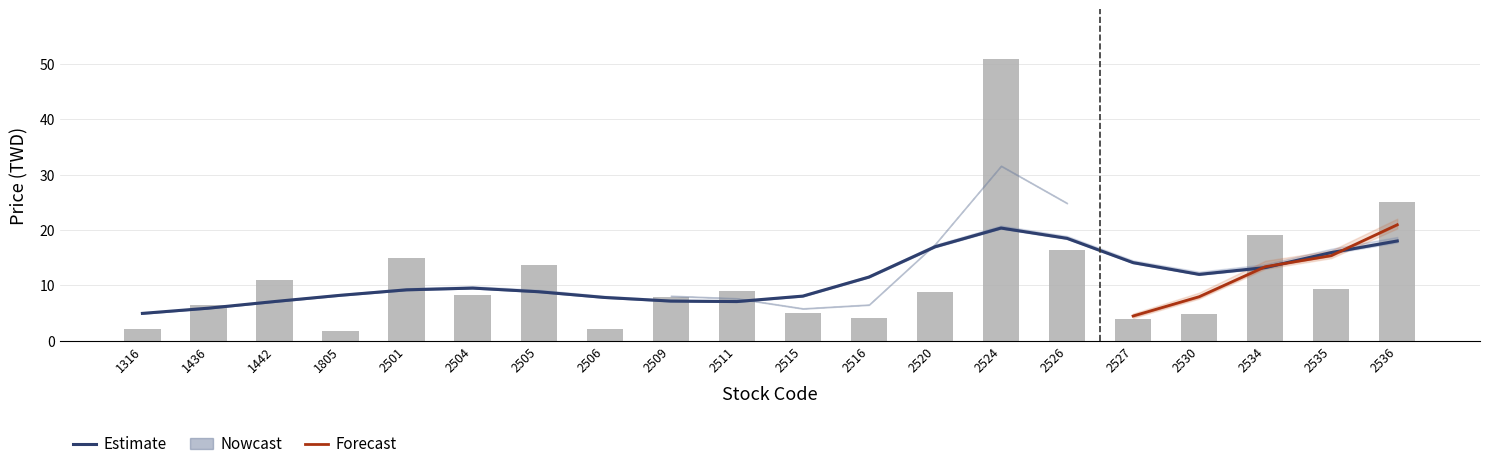

Are the bars grouped side by side (vs. stacked)?

Yes